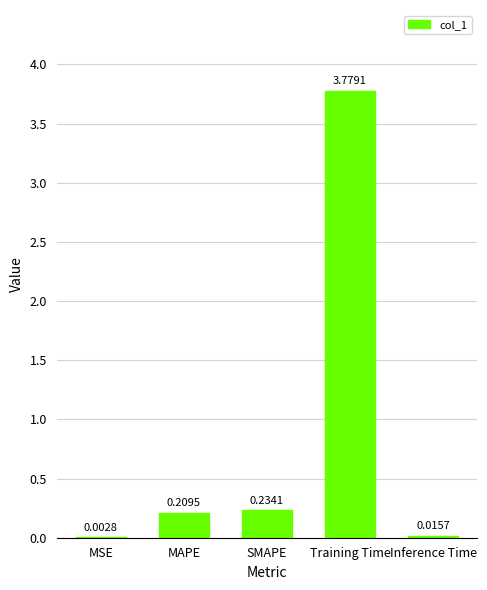

Between Training Time and MSE, which is larger?

Training Time